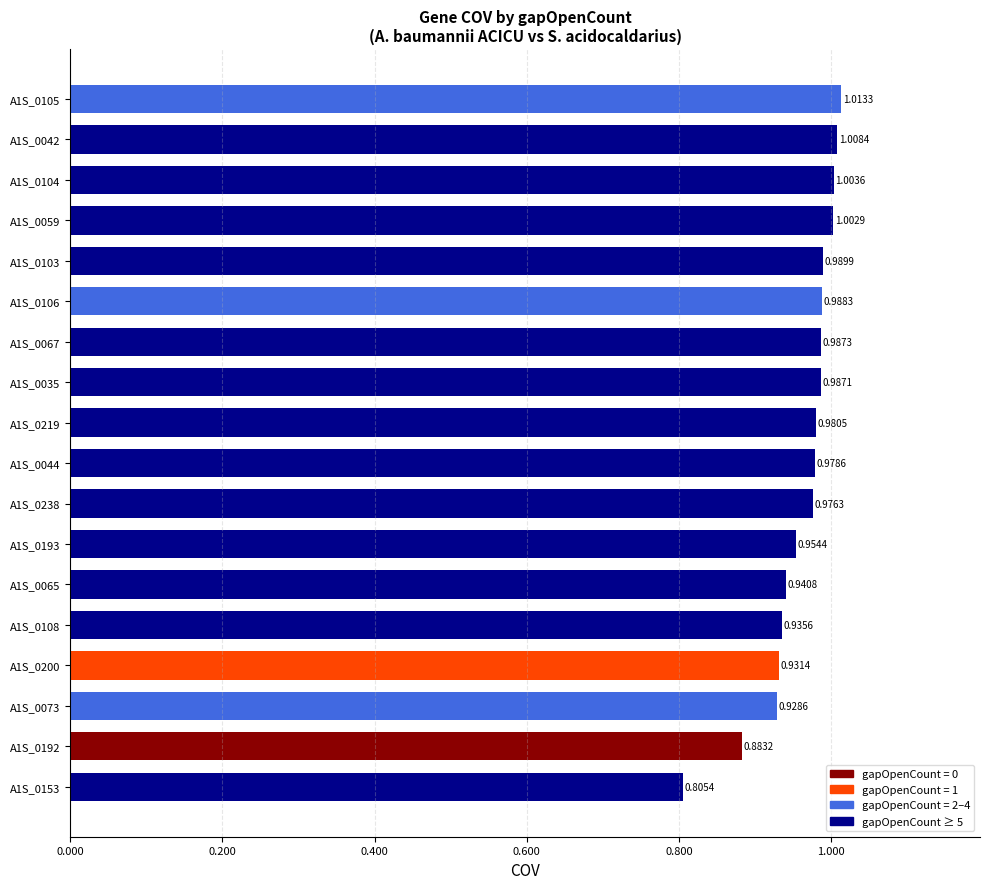

List the labels in order of value, smallest first.

A1S_0153, A1S_0192, A1S_0073, A1S_0200, A1S_0108, A1S_0065, A1S_0193, A1S_0238, A1S_0044, A1S_0219, A1S_0035, A1S_0067, A1S_0106, A1S_0103, A1S_0059, A1S_0104, A1S_0042, A1S_0105